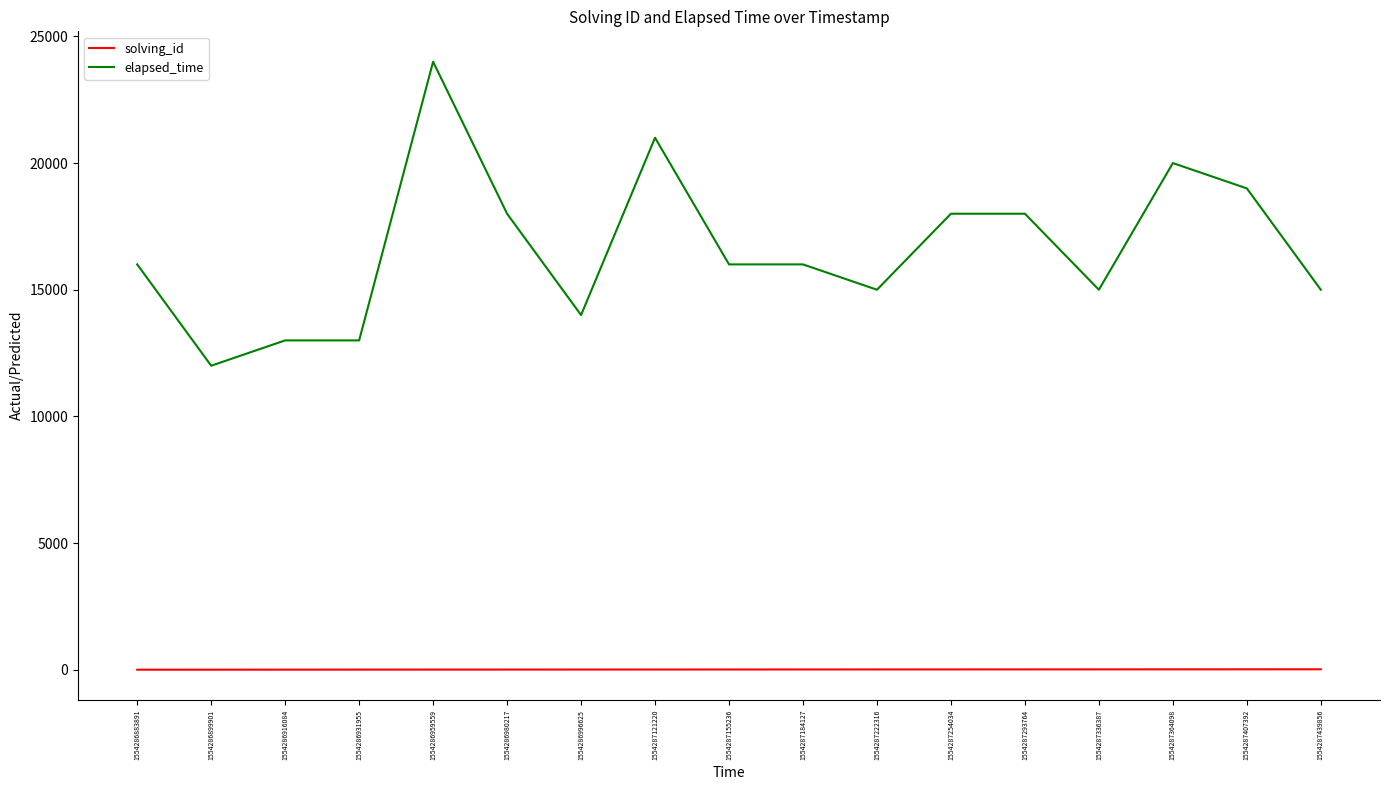

At which label does elapsed_time reach its peak?

1554286959559